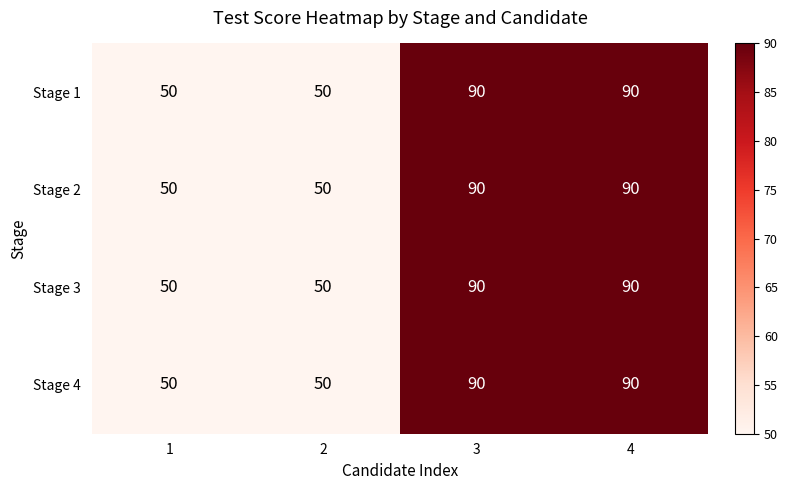

What is the total value across all series at 4?

360